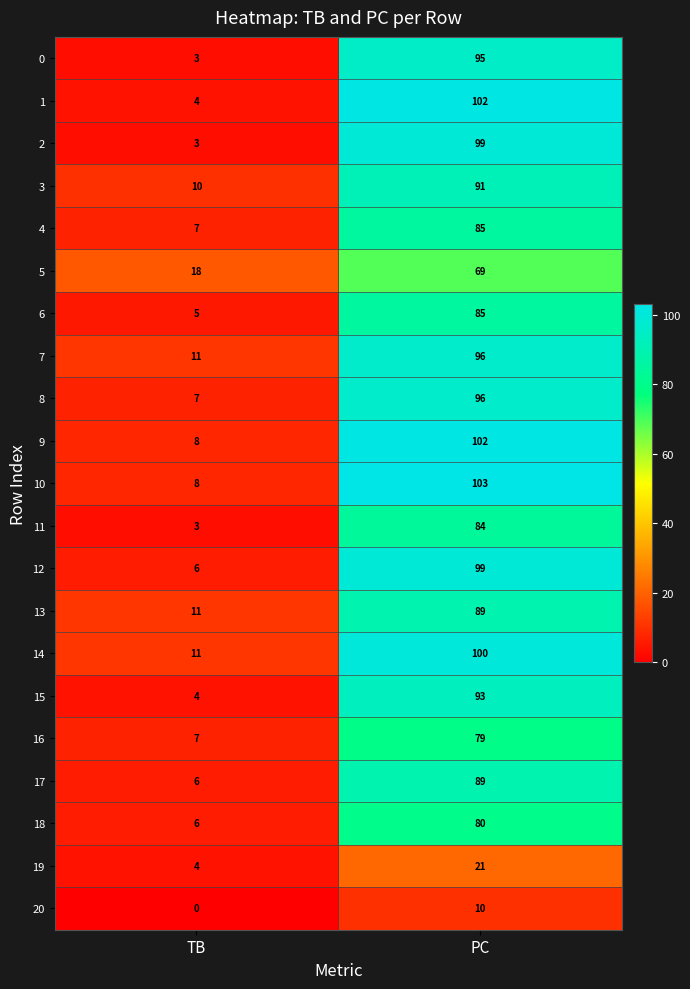

Between TB and PC, which series saw the biggest shift?

1